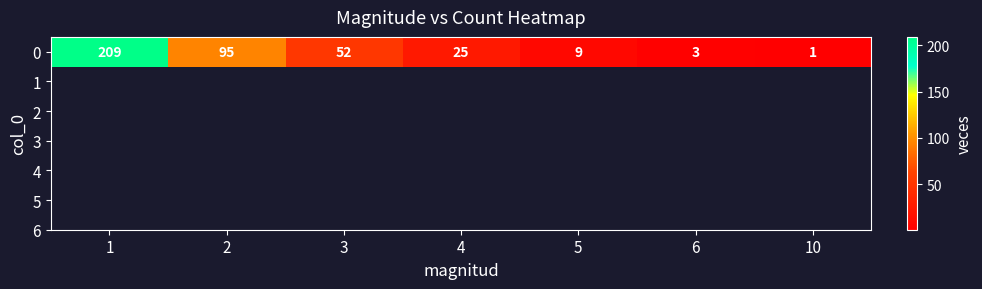

What value does the data have at 4, to the nearest 5?

25